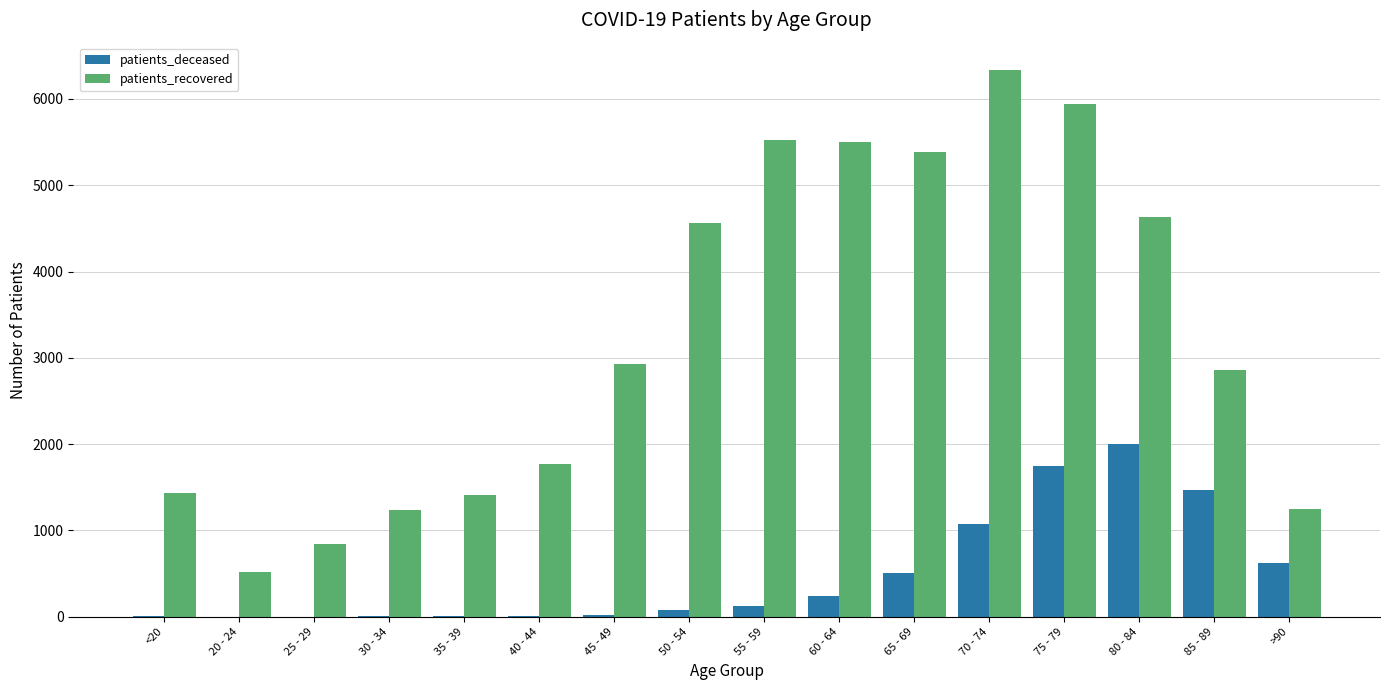

At which label is patients_deceased closest to 1002?

70 - 74